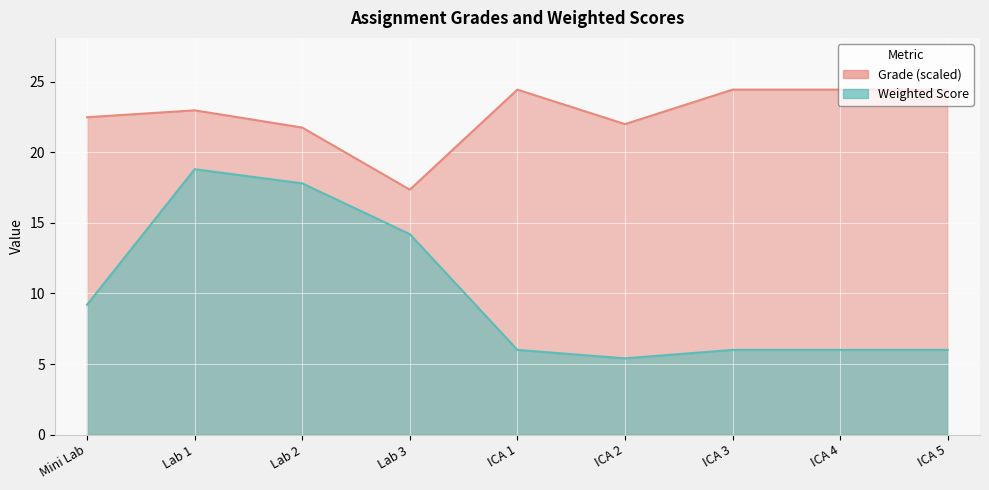

The value of Weighted Score at ICA 3 is 2.4. True or false?

False